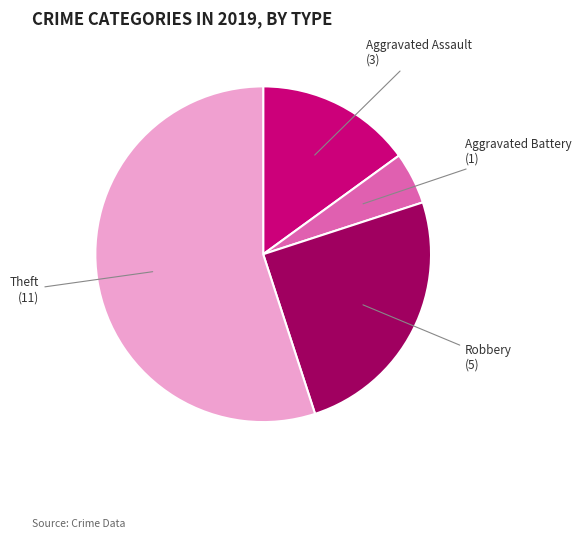

Does any single category account for the majority?

Yes